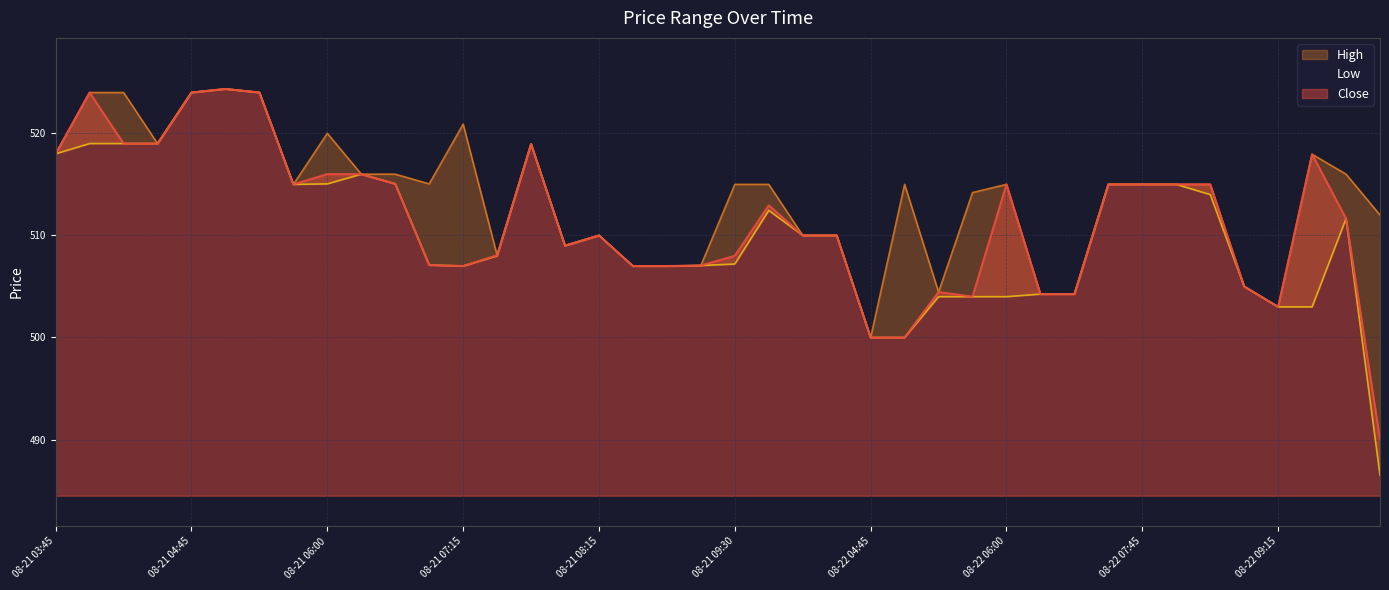

Which series has the largest range (max minus min)?

Low